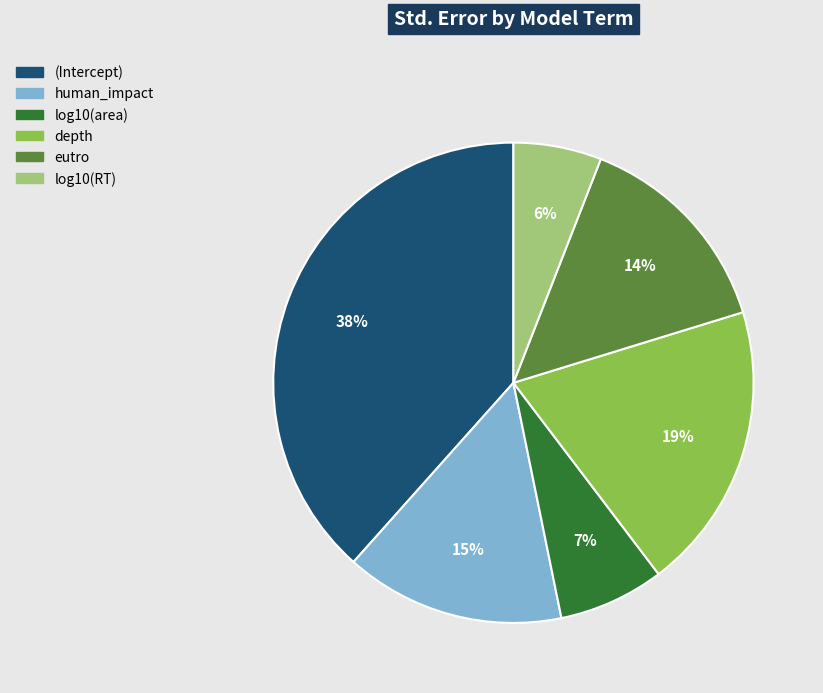

Is it true that human_impact is 26% of the pie?

False